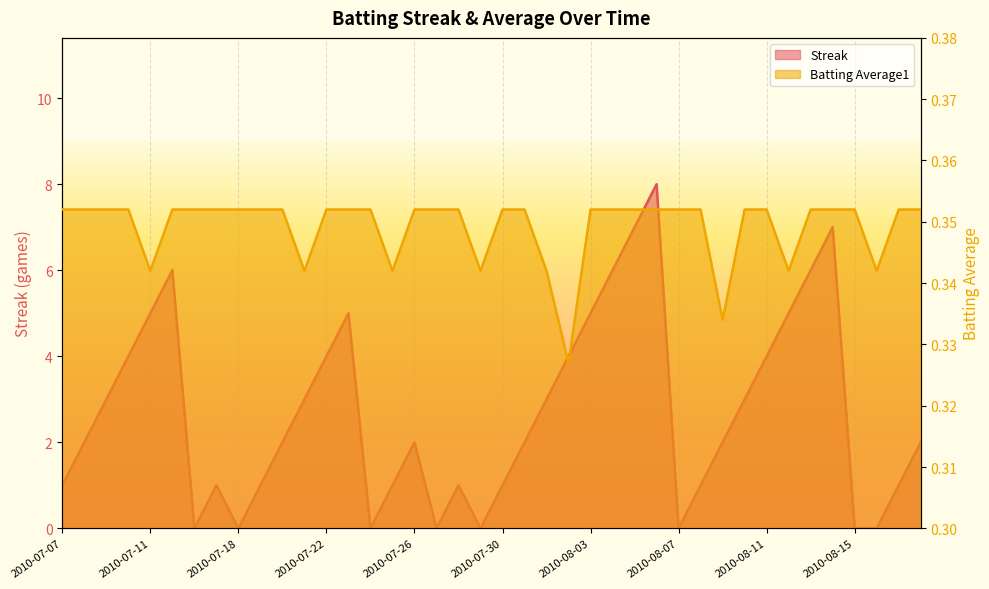

What is the lowest value of the Batting Average1 series?

0.3